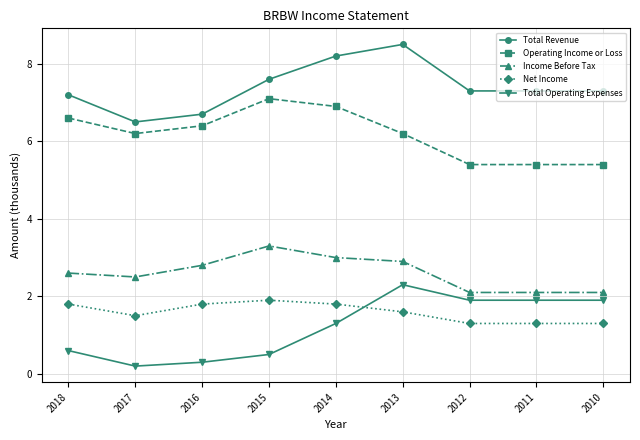

What is the difference between the maximum and minimum values in the Total Revenue series?

2.0